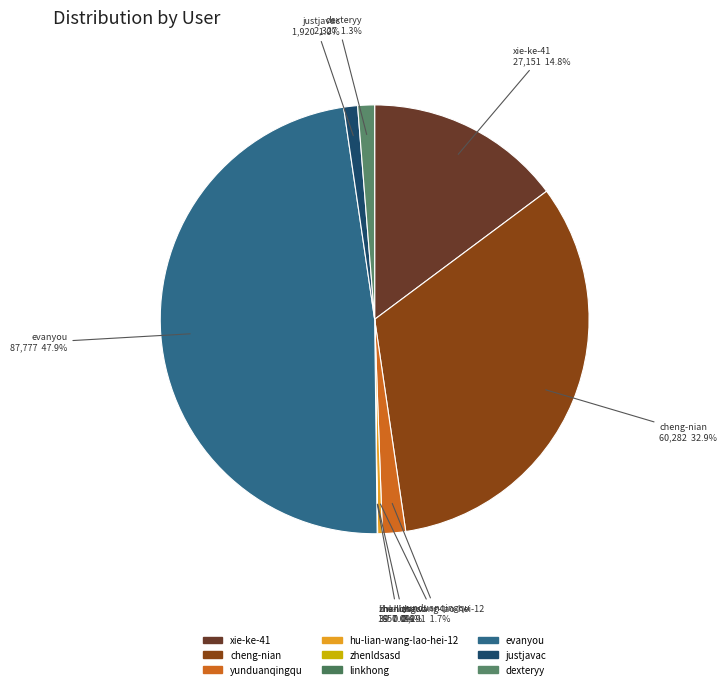

To the nearest percent, what is the difference between the largest and smallest slice percentages?

48%